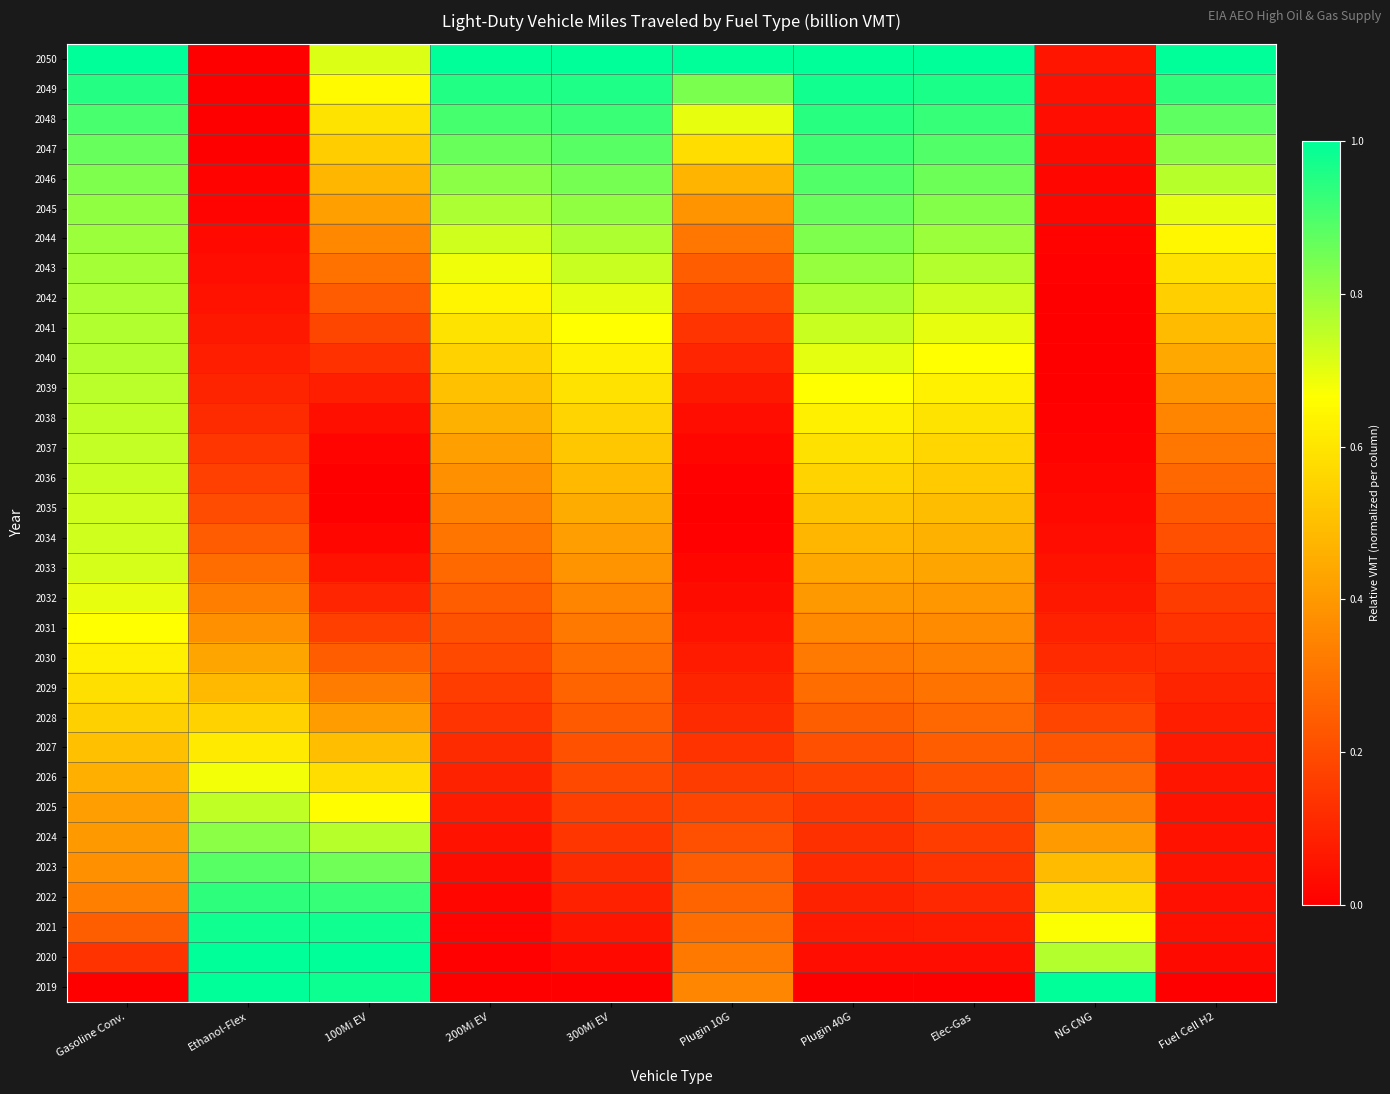

Reading left to right, extract all data points from this chart.

2019: Gasoline Conv.=0.0	Ethanol-Flex=1.0	100Mi EV=1.0	200Mi EV=0.0	300Mi EV=0.0	Plugin 10G=0.4	Plugin 40G=0.0	Elec-Gas=0.0	NG CNG=1.0	Fuel Cell H2=0.0
2020: Gasoline Conv.=0.1	Ethanol-Flex=1.0	100Mi EV=1.0	200Mi EV=0.0	300Mi EV=0.0	Plugin 10G=0.3	Plugin 40G=0.0	Elec-Gas=0.0	NG CNG=0.8	Fuel Cell H2=0.0
2021: Gasoline Conv.=0.2	Ethanol-Flex=1.0	100Mi EV=1.0	200Mi EV=0.0	300Mi EV=0.1	Plugin 10G=0.3	Plugin 40G=0.1	Elec-Gas=0.1	NG CNG=0.7	Fuel Cell H2=0.0
2022: Gasoline Conv.=0.3	Ethanol-Flex=0.9	100Mi EV=0.9	200Mi EV=0.0	300Mi EV=0.1	Plugin 10G=0.3	Plugin 40G=0.1	Elec-Gas=0.1	NG CNG=0.6	Fuel Cell H2=0.0
2023: Gasoline Conv.=0.4	Ethanol-Flex=0.9	100Mi EV=0.9	200Mi EV=0.0	300Mi EV=0.1	Plugin 10G=0.2	Plugin 40G=0.1	Elec-Gas=0.1	NG CNG=0.5	Fuel Cell H2=0.0
2024: Gasoline Conv.=0.4	Ethanol-Flex=0.8	100Mi EV=0.8	200Mi EV=0.0	300Mi EV=0.1	Plugin 10G=0.2	Plugin 40G=0.1	Elec-Gas=0.2	NG CNG=0.4	Fuel Cell H2=0.0
2025: Gasoline Conv.=0.4	Ethanol-Flex=0.7	100Mi EV=0.7	200Mi EV=0.1	300Mi EV=0.2	Plugin 10G=0.2	Plugin 40G=0.1	Elec-Gas=0.2	NG CNG=0.3	Fuel Cell H2=0.1
2026: Gasoline Conv.=0.5	Ethanol-Flex=0.7	100Mi EV=0.6	200Mi EV=0.1	300Mi EV=0.2	Plugin 10G=0.2	Plugin 40G=0.2	Elec-Gas=0.2	NG CNG=0.3	Fuel Cell H2=0.1
2027: Gasoline Conv.=0.5	Ethanol-Flex=0.6	100Mi EV=0.5	200Mi EV=0.1	300Mi EV=0.2	Plugin 10G=0.1	Plugin 40G=0.2	Elec-Gas=0.2	NG CNG=0.2	Fuel Cell H2=0.1
2028: Gasoline Conv.=0.5	Ethanol-Flex=0.5	100Mi EV=0.4	200Mi EV=0.1	300Mi EV=0.2	Plugin 10G=0.1	Plugin 40G=0.2	Elec-Gas=0.3	NG CNG=0.2	Fuel Cell H2=0.1
2029: Gasoline Conv.=0.6	Ethanol-Flex=0.5	100Mi EV=0.3	200Mi EV=0.2	300Mi EV=0.3	Plugin 10G=0.1	Plugin 40G=0.3	Elec-Gas=0.3	NG CNG=0.1	Fuel Cell H2=0.1
2030: Gasoline Conv.=0.6	Ethanol-Flex=0.4	100Mi EV=0.2	200Mi EV=0.2	300Mi EV=0.3	Plugin 10G=0.1	Plugin 40G=0.3	Elec-Gas=0.3	NG CNG=0.1	Fuel Cell H2=0.1
2031: Gasoline Conv.=0.7	Ethanol-Flex=0.4	100Mi EV=0.2	200Mi EV=0.2	300Mi EV=0.3	Plugin 10G=0.1	Plugin 40G=0.4	Elec-Gas=0.4	NG CNG=0.1	Fuel Cell H2=0.1
2032: Gasoline Conv.=0.7	Ethanol-Flex=0.3	100Mi EV=0.1	200Mi EV=0.2	300Mi EV=0.4	Plugin 10G=0.0	Plugin 40G=0.4	Elec-Gas=0.4	NG CNG=0.1	Fuel Cell H2=0.2
2033: Gasoline Conv.=0.7	Ethanol-Flex=0.3	100Mi EV=0.0	200Mi EV=0.3	300Mi EV=0.4	Plugin 10G=0.0	Plugin 40G=0.4	Elec-Gas=0.4	NG CNG=0.0	Fuel Cell H2=0.2
2034: Gasoline Conv.=0.7	Ethanol-Flex=0.2	100Mi EV=0.0	200Mi EV=0.3	300Mi EV=0.4	Plugin 10G=0.0	Plugin 40G=0.5	Elec-Gas=0.5	NG CNG=0.0	Fuel Cell H2=0.2
2035: Gasoline Conv.=0.7	Ethanol-Flex=0.2	100Mi EV=0.0	200Mi EV=0.3	300Mi EV=0.5	Plugin 10G=0.0	Plugin 40G=0.5	Elec-Gas=0.5	NG CNG=0.0	Fuel Cell H2=0.2
2036: Gasoline Conv.=0.7	Ethanol-Flex=0.2	100Mi EV=0.0	200Mi EV=0.4	300Mi EV=0.5	Plugin 10G=0.0	Plugin 40G=0.6	Elec-Gas=0.5	NG CNG=0.0	Fuel Cell H2=0.3
2037: Gasoline Conv.=0.7	Ethanol-Flex=0.1	100Mi EV=0.0	200Mi EV=0.4	300Mi EV=0.5	Plugin 10G=0.0	Plugin 40G=0.6	Elec-Gas=0.6	NG CNG=0.0	Fuel Cell H2=0.3
2038: Gasoline Conv.=0.7	Ethanol-Flex=0.1	100Mi EV=0.0	200Mi EV=0.5	300Mi EV=0.6	Plugin 10G=0.0	Plugin 40G=0.6	Elec-Gas=0.6	NG CNG=0.0	Fuel Cell H2=0.3
2039: Gasoline Conv.=0.8	Ethanol-Flex=0.1	100Mi EV=0.1	200Mi EV=0.5	300Mi EV=0.6	Plugin 10G=0.1	Plugin 40G=0.7	Elec-Gas=0.6	NG CNG=0.0	Fuel Cell H2=0.4
2040: Gasoline Conv.=0.8	Ethanol-Flex=0.1	100Mi EV=0.1	200Mi EV=0.6	300Mi EV=0.6	Plugin 10G=0.1	Plugin 40G=0.7	Elec-Gas=0.7	NG CNG=0.0	Fuel Cell H2=0.4
2041: Gasoline Conv.=0.8	Ethanol-Flex=0.1	100Mi EV=0.2	200Mi EV=0.6	300Mi EV=0.7	Plugin 10G=0.1	Plugin 40G=0.7	Elec-Gas=0.7	NG CNG=0.0	Fuel Cell H2=0.5
2042: Gasoline Conv.=0.8	Ethanol-Flex=0.0	100Mi EV=0.2	200Mi EV=0.6	300Mi EV=0.7	Plugin 10G=0.2	Plugin 40G=0.8	Elec-Gas=0.7	NG CNG=0.0	Fuel Cell H2=0.5
2043: Gasoline Conv.=0.8	Ethanol-Flex=0.0	100Mi EV=0.3	200Mi EV=0.7	300Mi EV=0.7	Plugin 10G=0.2	Plugin 40G=0.8	Elec-Gas=0.8	NG CNG=0.0	Fuel Cell H2=0.6
2044: Gasoline Conv.=0.8	Ethanol-Flex=0.0	100Mi EV=0.4	200Mi EV=0.7	300Mi EV=0.8	Plugin 10G=0.3	Plugin 40G=0.8	Elec-Gas=0.8	NG CNG=0.0	Fuel Cell H2=0.6
2045: Gasoline Conv.=0.8	Ethanol-Flex=0.0	100Mi EV=0.4	200Mi EV=0.8	300Mi EV=0.8	Plugin 10G=0.4	Plugin 40G=0.9	Elec-Gas=0.8	NG CNG=0.0	Fuel Cell H2=0.7
2046: Gasoline Conv.=0.8	Ethanol-Flex=0.0	100Mi EV=0.5	200Mi EV=0.8	300Mi EV=0.8	Plugin 10G=0.5	Plugin 40G=0.9	Elec-Gas=0.9	NG CNG=0.0	Fuel Cell H2=0.8
2047: Gasoline Conv.=0.9	Ethanol-Flex=0.0	100Mi EV=0.5	200Mi EV=0.9	300Mi EV=0.9	Plugin 10G=0.6	Plugin 40G=0.9	Elec-Gas=0.9	NG CNG=0.0	Fuel Cell H2=0.8
2048: Gasoline Conv.=0.9	Ethanol-Flex=0.0	100Mi EV=0.6	200Mi EV=0.9	300Mi EV=0.9	Plugin 10G=0.7	Plugin 40G=0.9	Elec-Gas=0.9	NG CNG=0.0	Fuel Cell H2=0.9
2049: Gasoline Conv.=0.9	Ethanol-Flex=0.0	100Mi EV=0.7	200Mi EV=1.0	300Mi EV=1.0	Plugin 10G=0.8	Plugin 40G=1.0	Elec-Gas=1.0	NG CNG=0.0	Fuel Cell H2=0.9
2050: Gasoline Conv.=1.0	Ethanol-Flex=0.0	100Mi EV=0.7	200Mi EV=1.0	300Mi EV=1.0	Plugin 10G=1.0	Plugin 40G=1.0	Elec-Gas=1.0	NG CNG=0.1	Fuel Cell H2=1.0